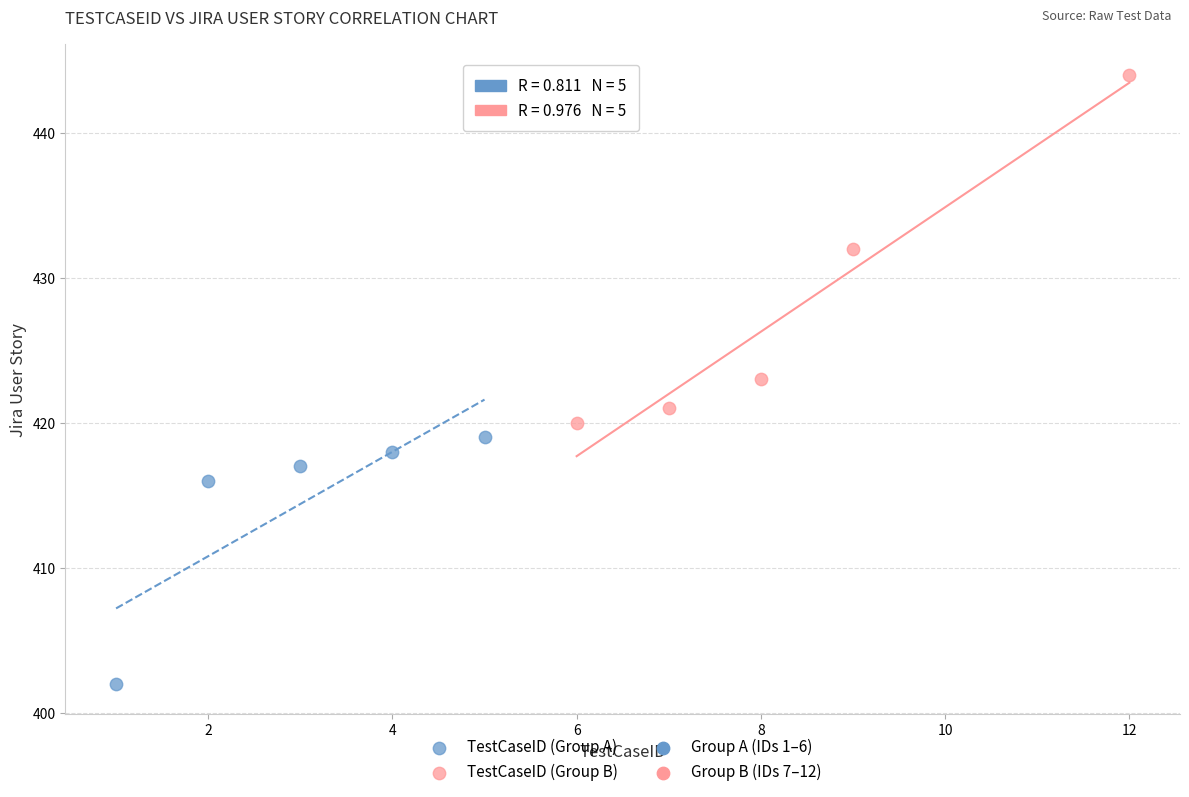

Which series has the widest spread of Y values?

TestCaseID (Group B)